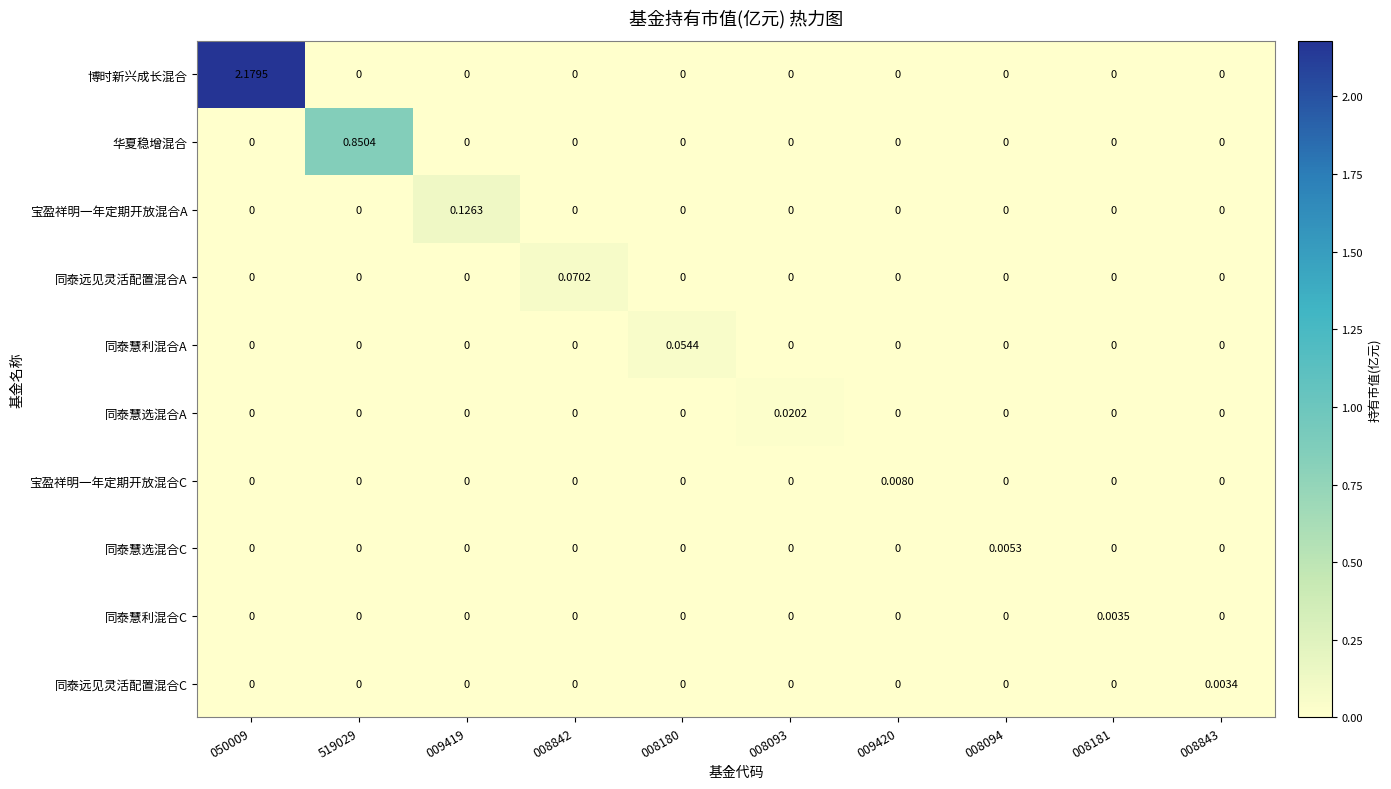

Which series has the widest spread of values?

博时新兴成长混合